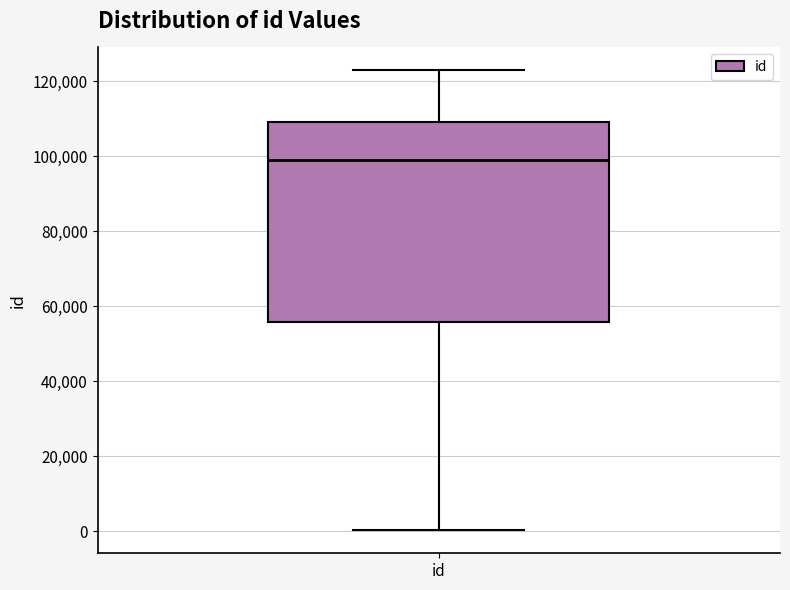

Where does the upper whisker of the box for id end on the y-axis? The values are not printed on the chart, so give them approximately, as read against the axis.

122000